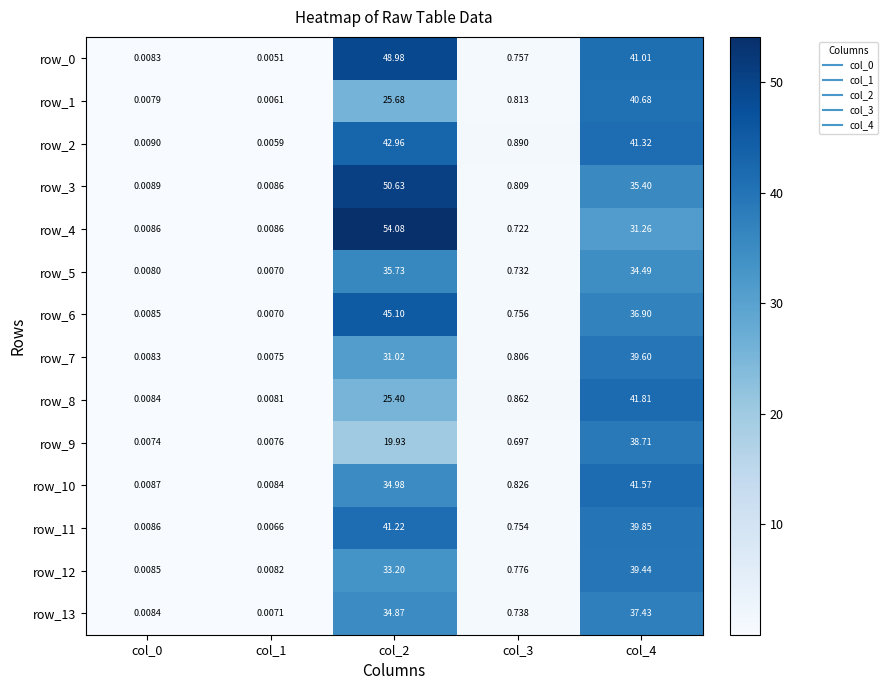

Which label corresponds to the largest value in the chart?

col_2